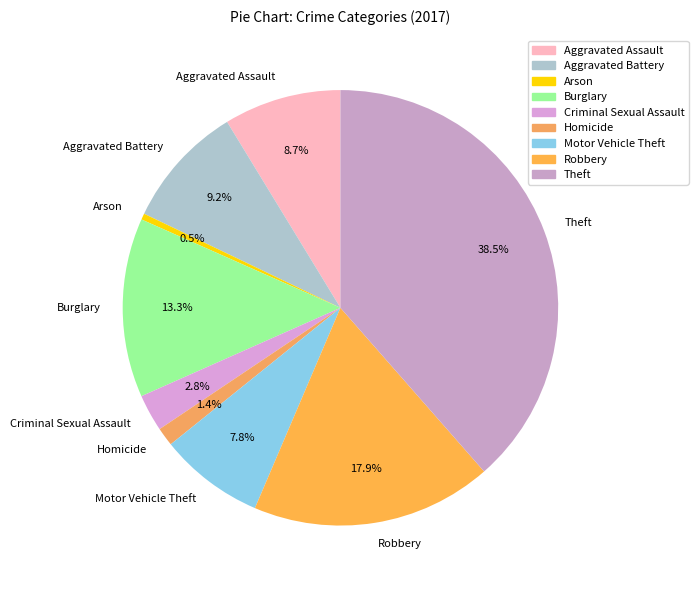

To the nearest percent, what portion does Aggravated Assault represent?

9%